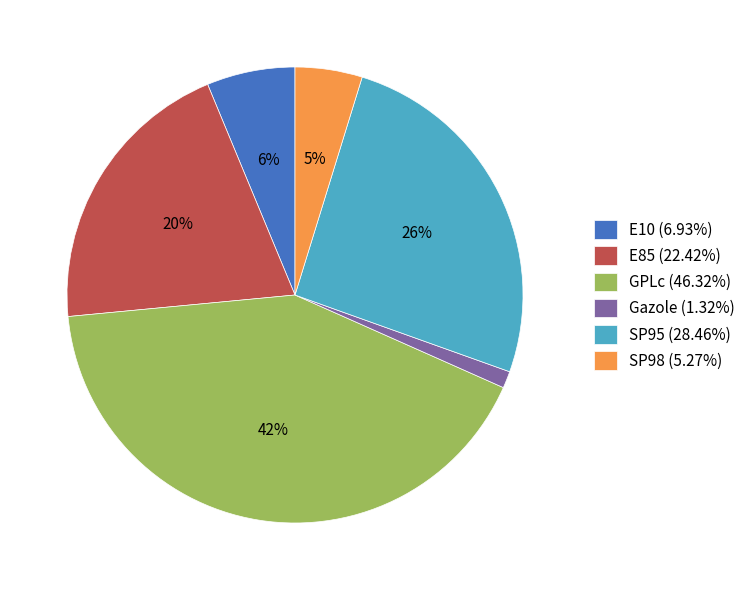

The E10 slice represents 6% of the pie. True or false?

True